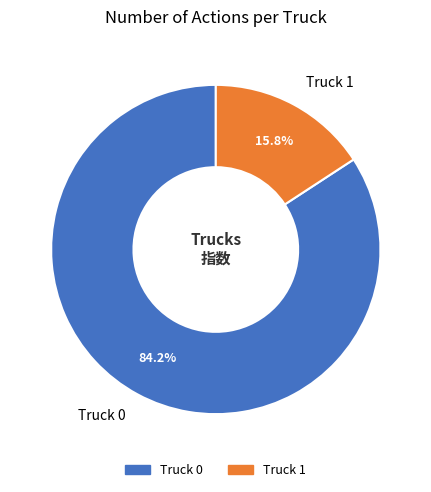

What is the ratio of the value at Truck 0 to the value at Truck 1?

5.3